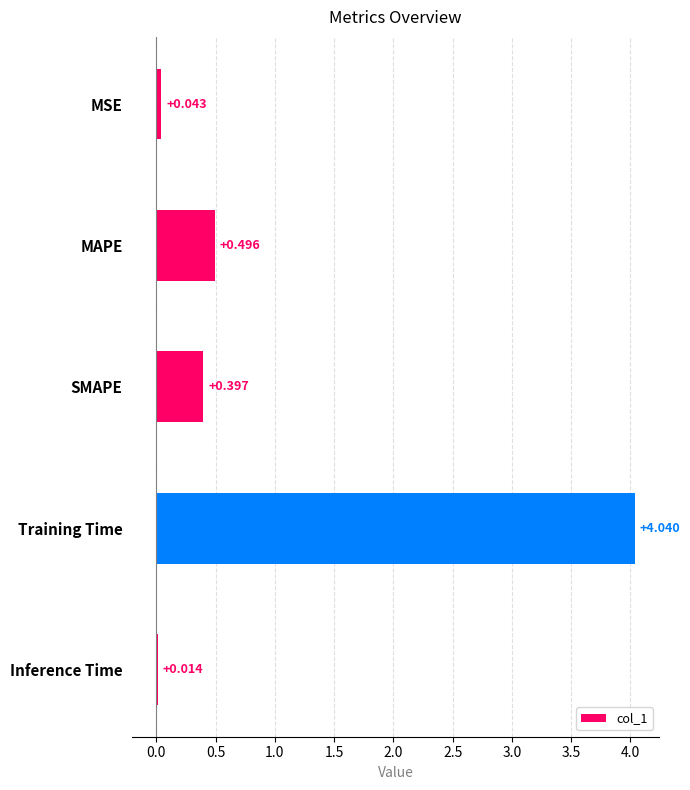

List the labels in order of value, largest first.

Training Time, MAPE, SMAPE, MSE, Inference Time